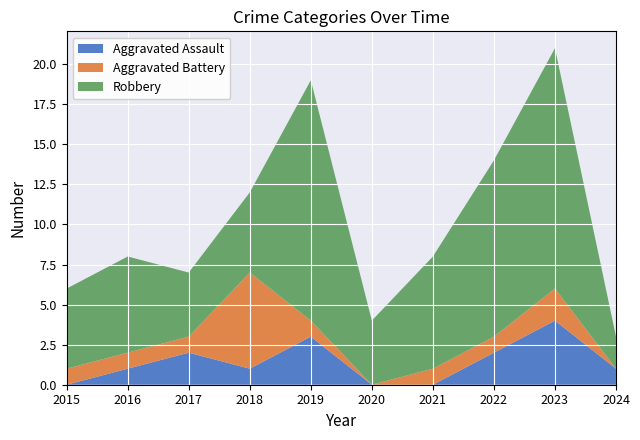

Reading left to right, what are all the values shown in this chart?

Aggravated Assault: 0	1	2	1	3	0	0	2	4	1
Aggravated Battery: 1	1	1	6	1	0	1	1	2	0
Robbery: 5	6	4	5	15	4	7	11	15	2